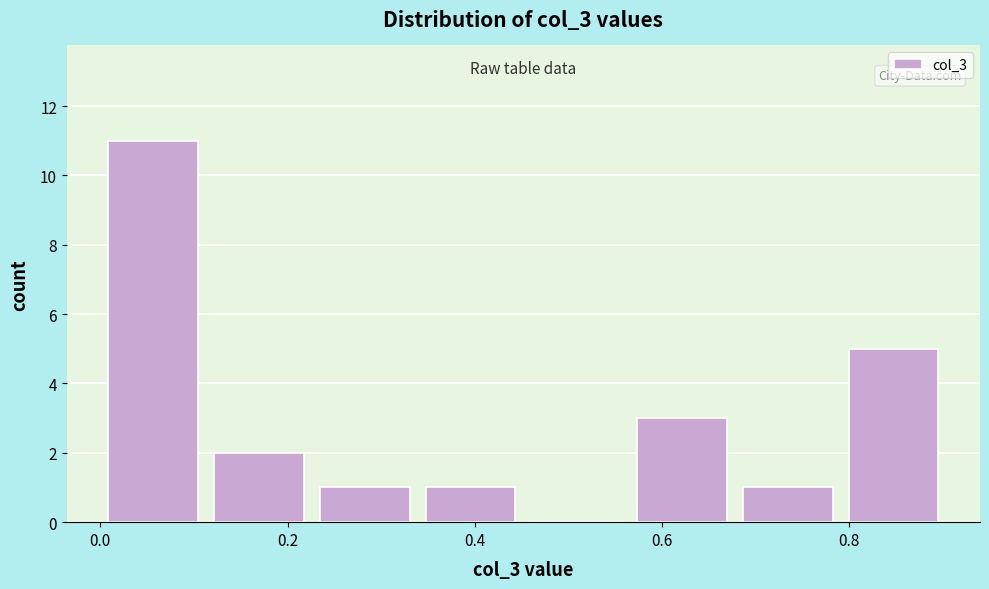

What is the height of the bar covering 0.00 to 0.12 on the x-axis? Neither the bar edges nor the heights are printed on the chart, so give them approximately, as read against the axes.

11